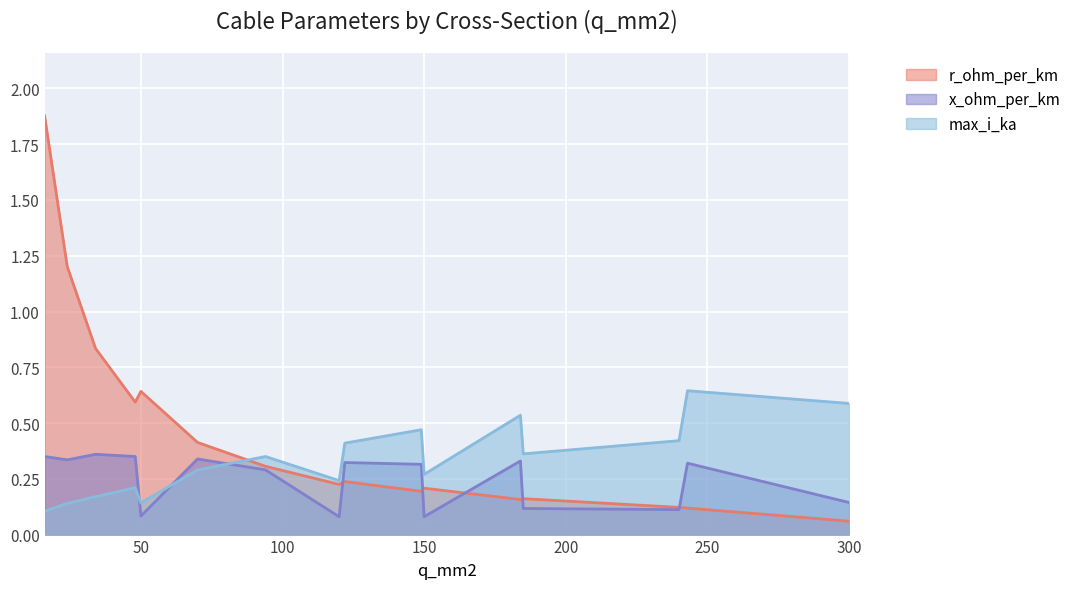

At which label is r_ohm_per_km closest to 0?

300